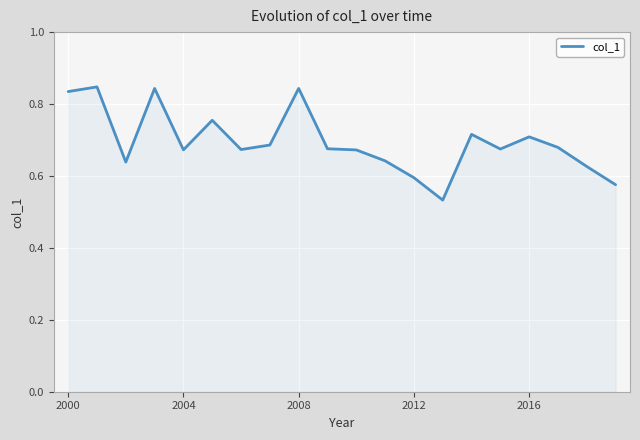

What is the difference between the maximum and minimum values?

0.3